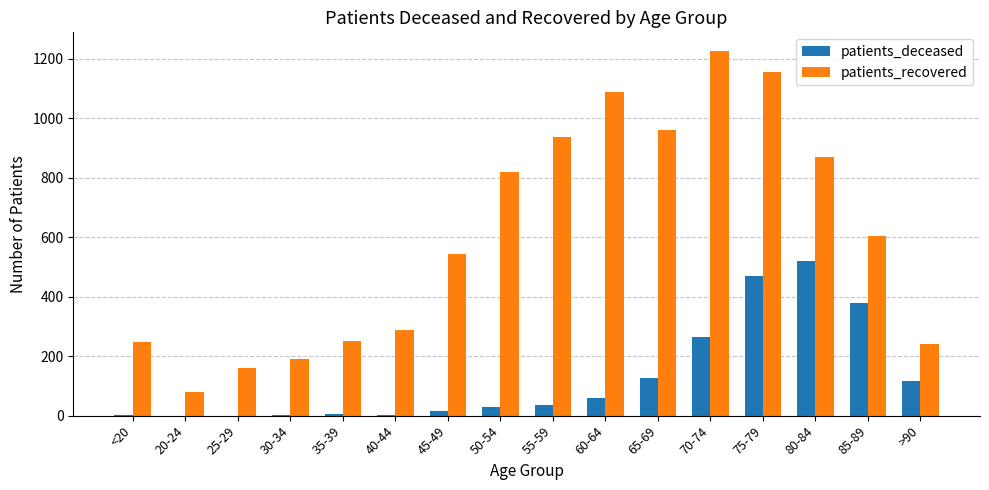

What is the sum of all patients_deceased values?

2030